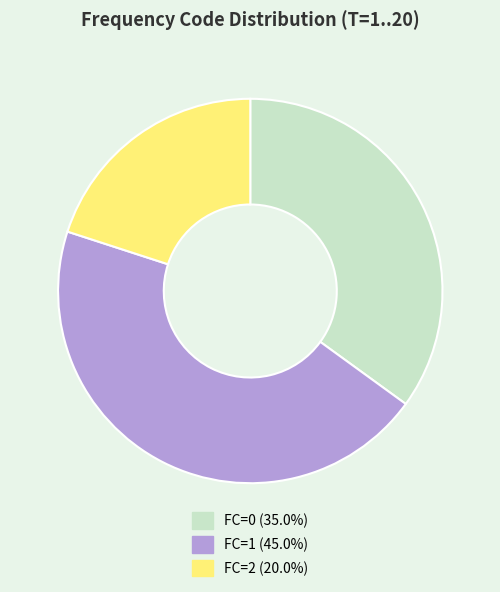

Count the number of slices in the pie.

3